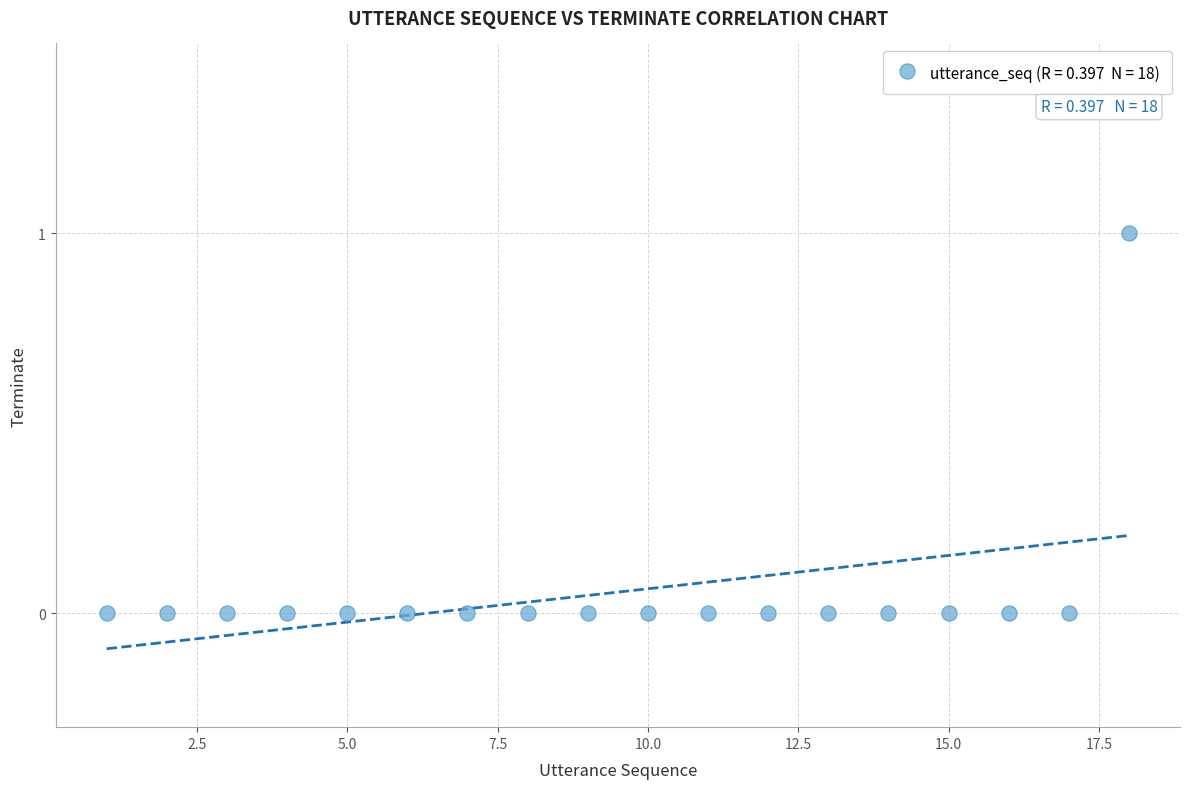

What is the range of X values (max minus min)?

17